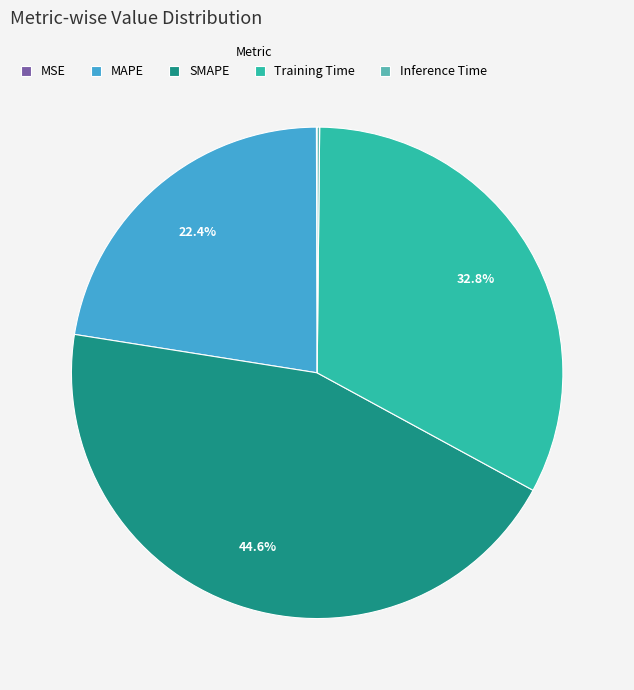

Is there a majority slice in this chart?

No